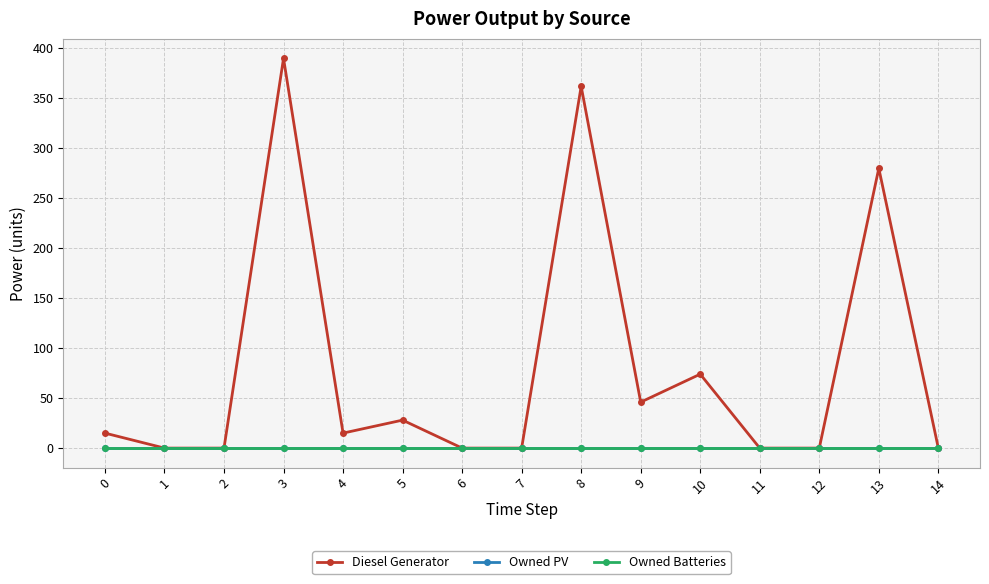

At 9, list the series in order from largest to smallest.

Diesel Generator, Owned PV, Owned Batteries